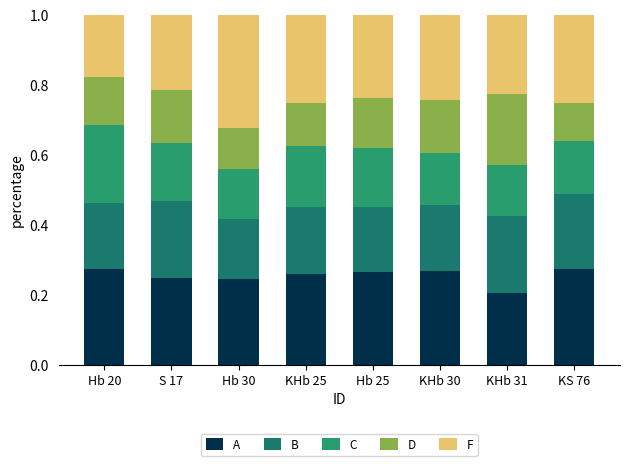

What is the sum of all A values?

2.0